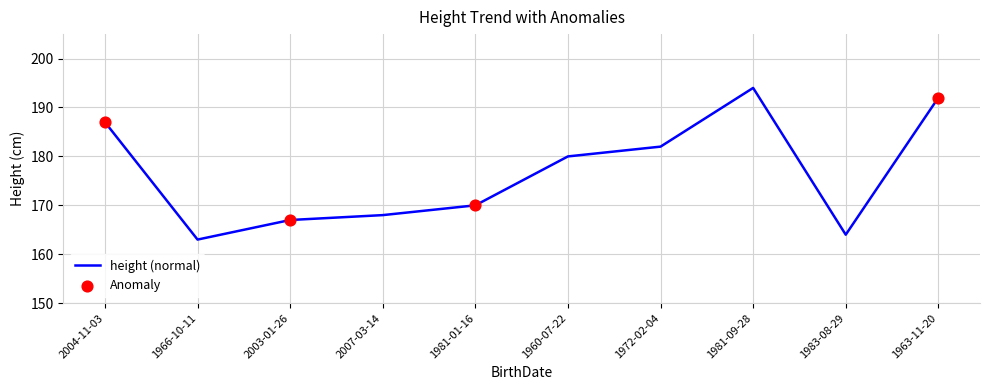

Approximately how many times larger is the value at 2003-01-26 compared to 1963-11-20?

0.9